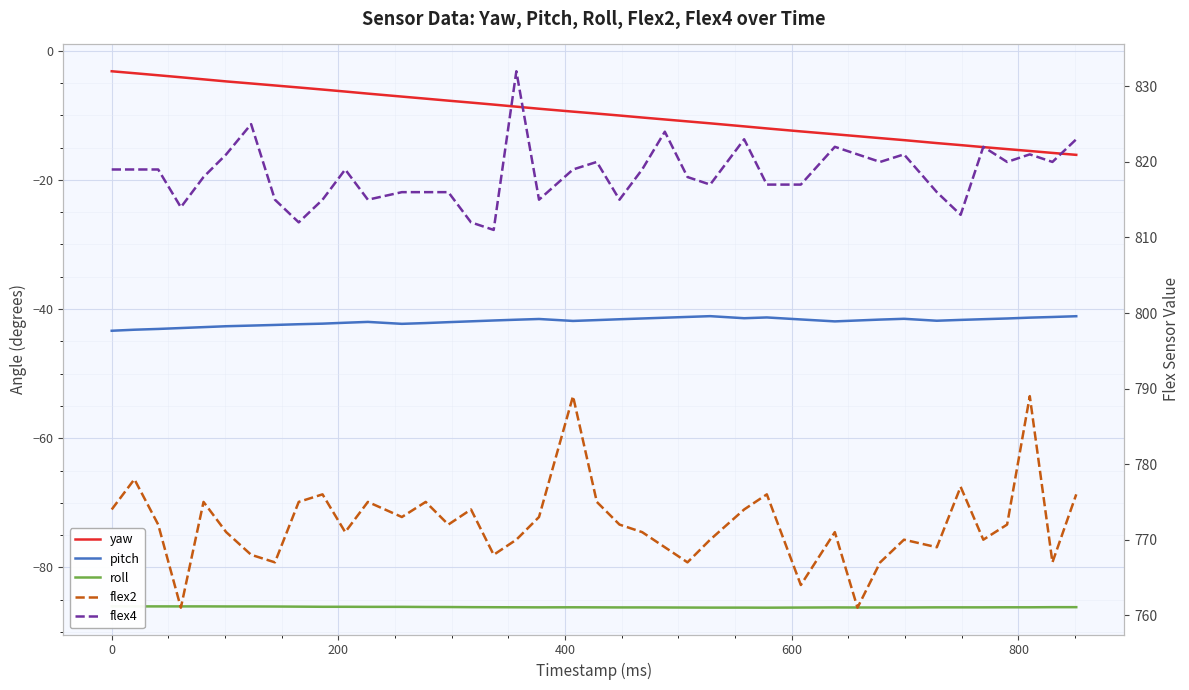

What is the smallest value displayed?

-86.2